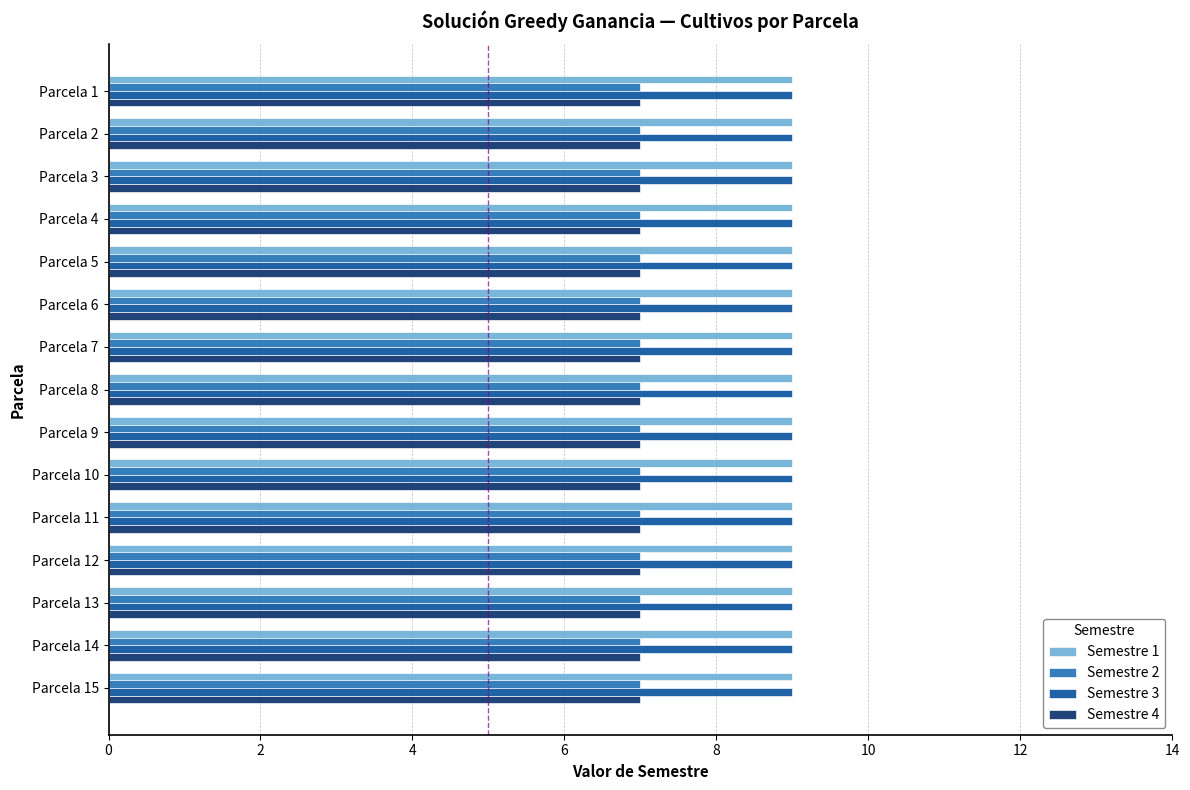

True or false: Semestre 3 has a value of 6 at Parcela 12.

False